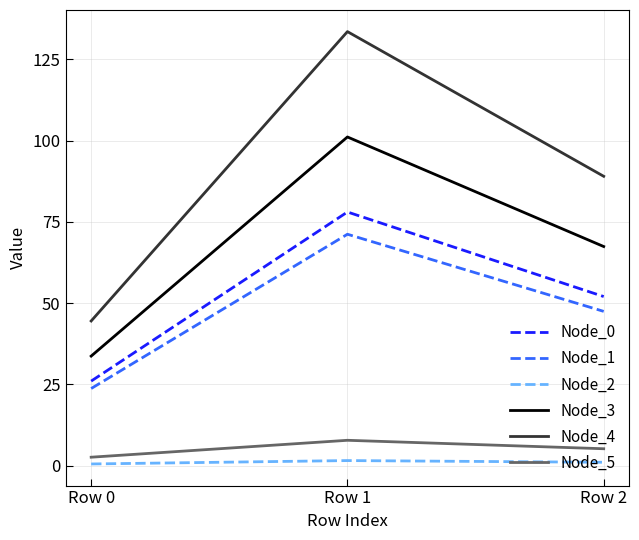

How many values in the Node_4 series exceed 89?

2